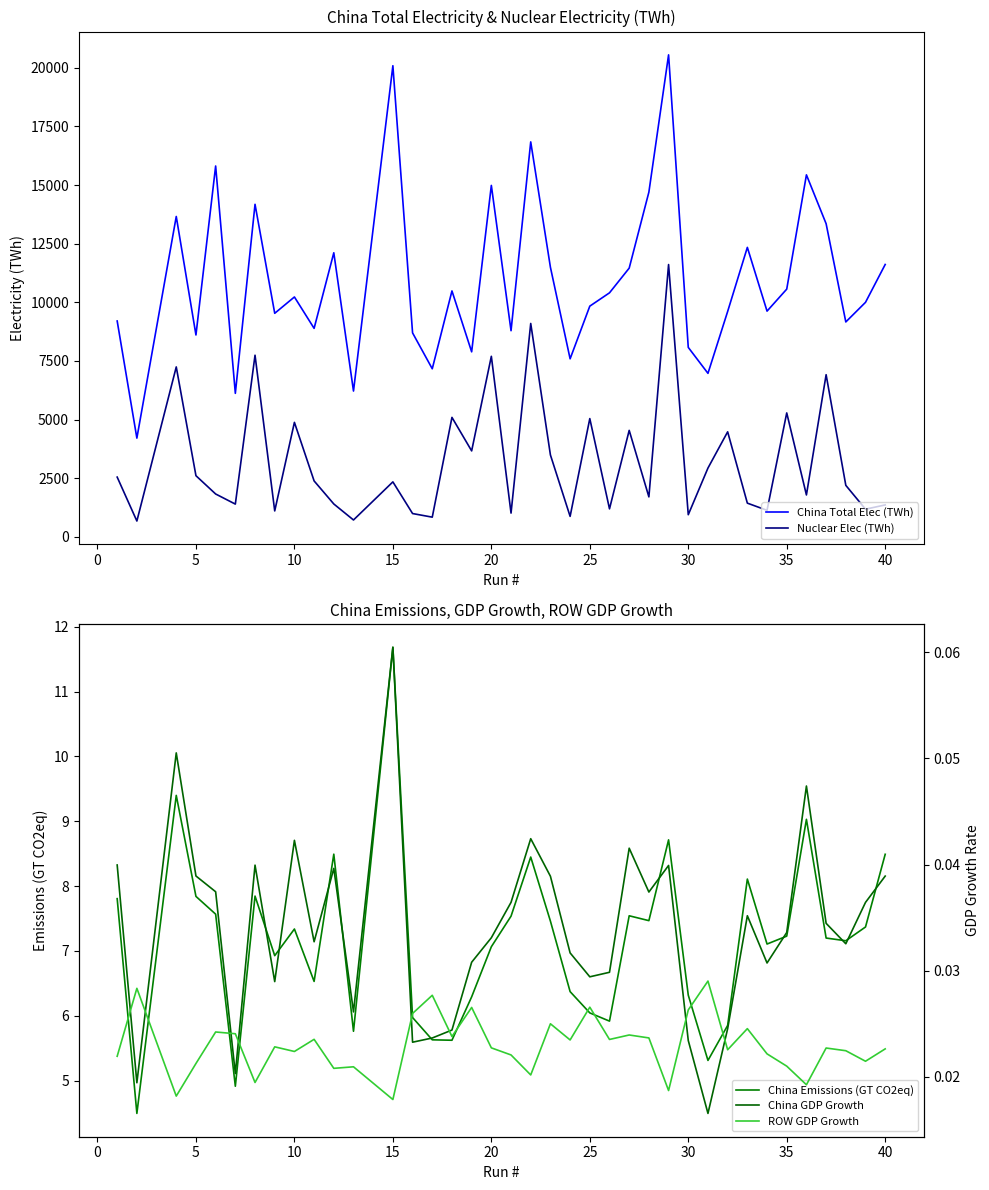

What is the difference between the maximum and minimum values in the China Emissions (GT CO2eq) series?

7.2